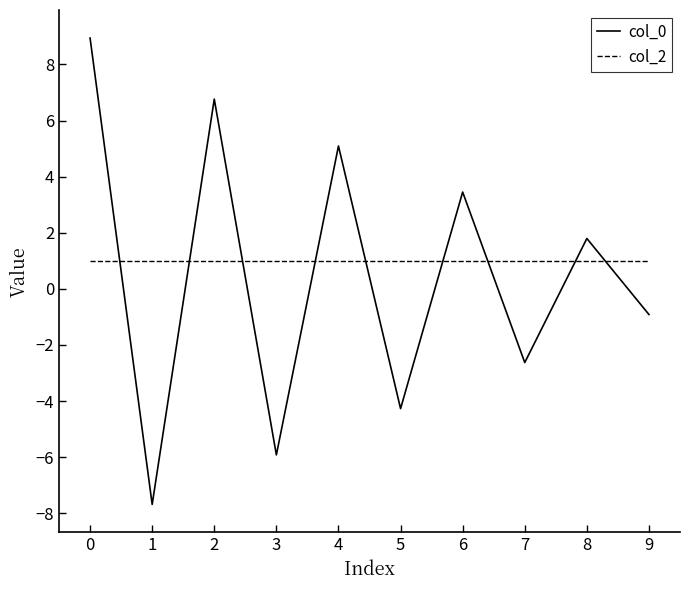

What is the difference between the highest and lowest values at 3?

6.9